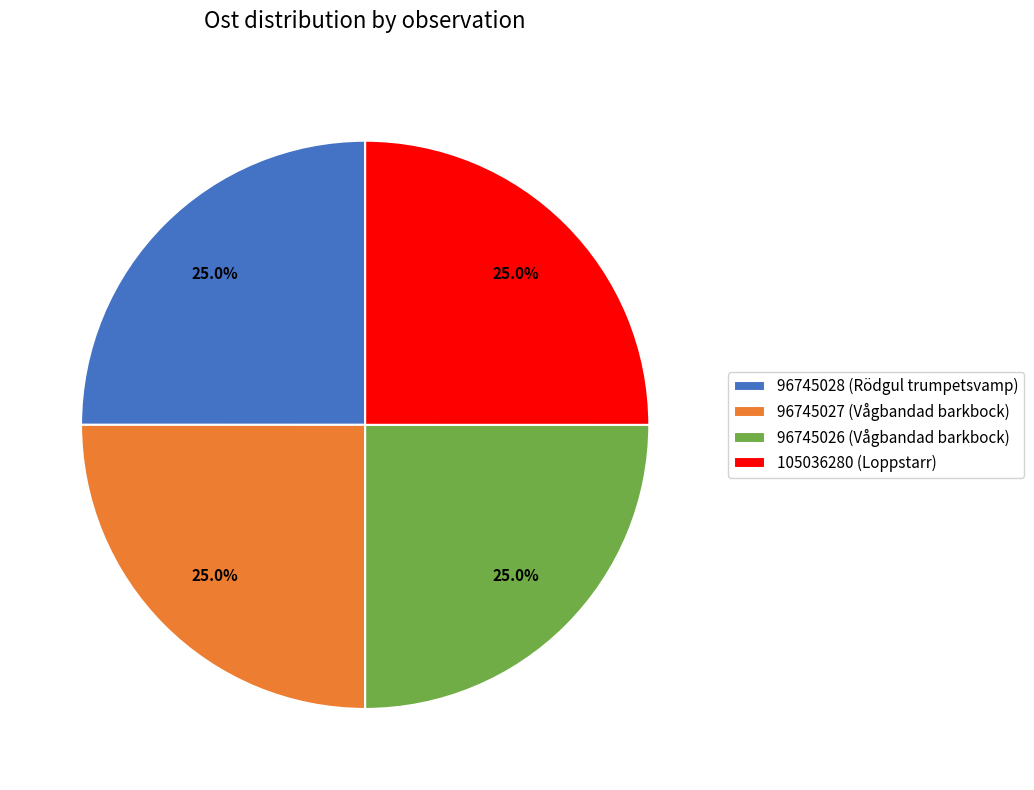

Approximately how many times larger is the value at 96745027 (Vågbandad barkbock) compared to 96745026 (Vågbandad barkbock)?

1.0